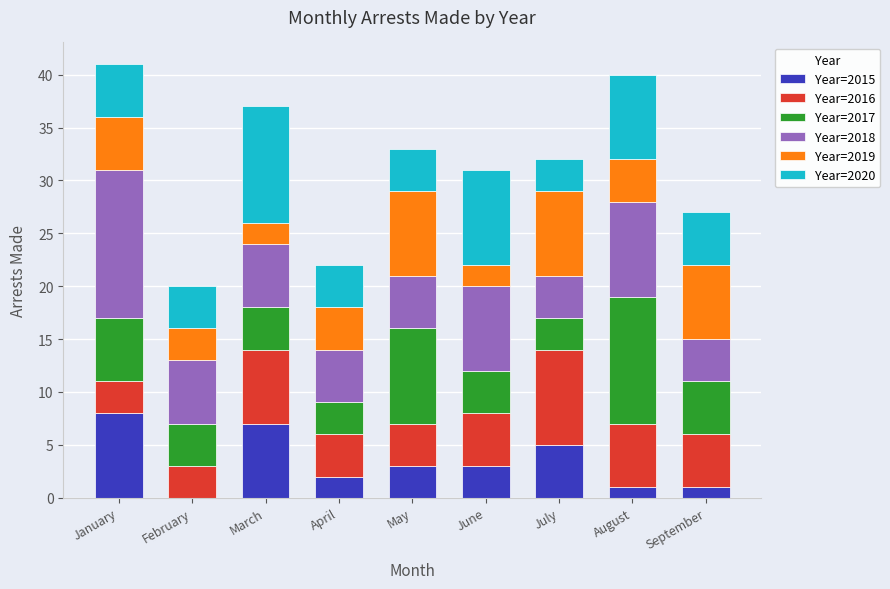

What is the sum of all Year=2015 values?

30